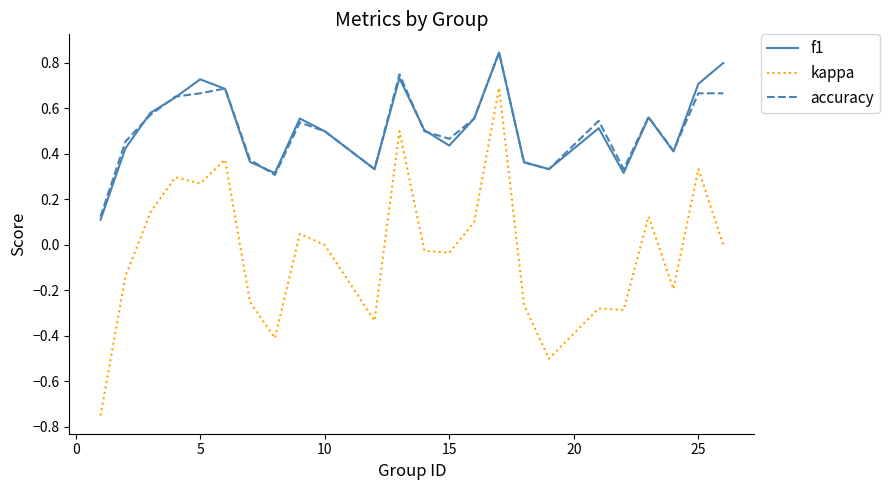

Which series has the largest range (max minus min)?

kappa